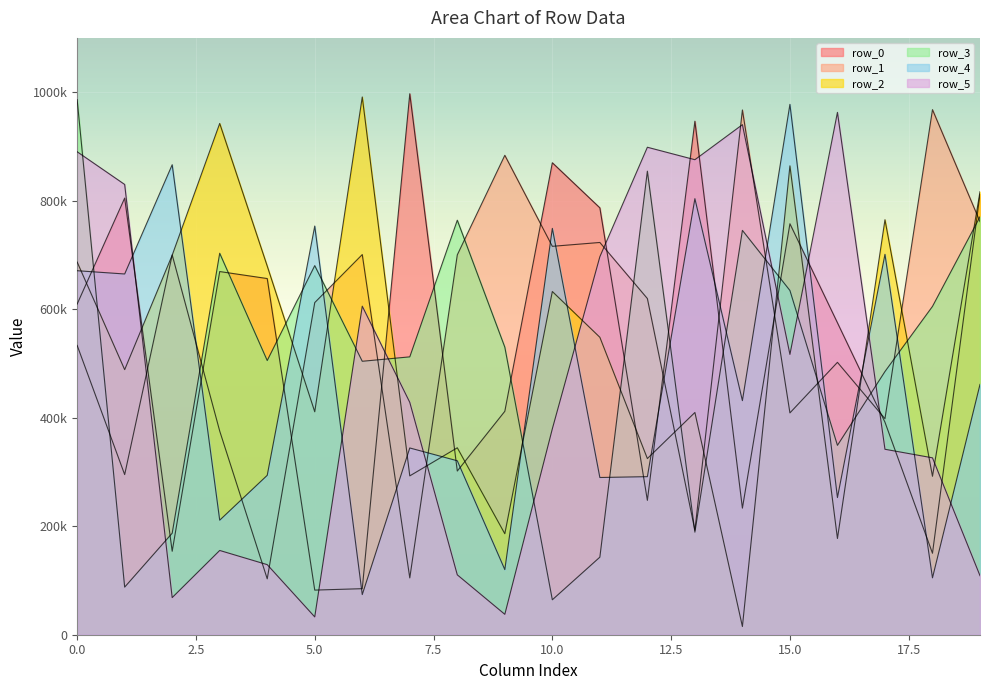

What is the average value of the row_2 series?

528358